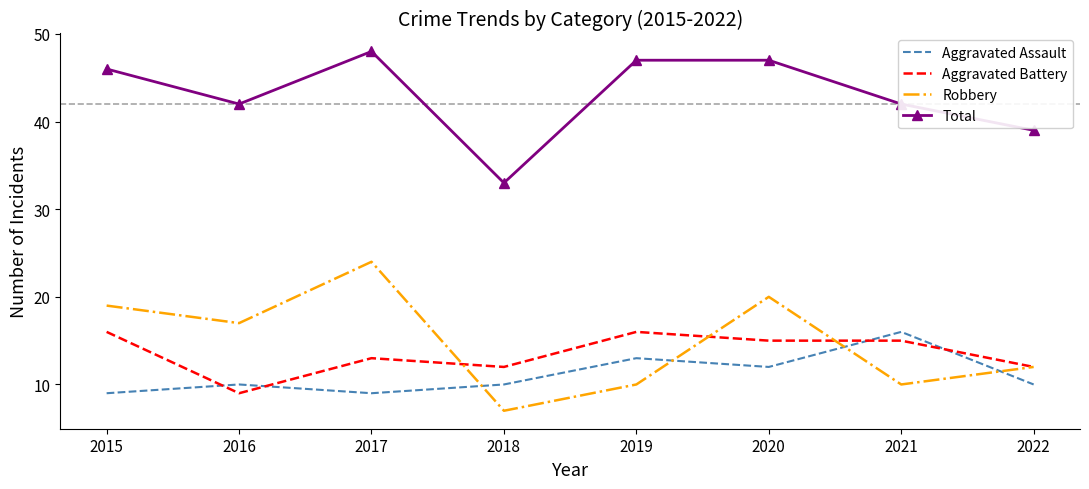

Which category has the lowest value in the Aggravated Battery series?

2016